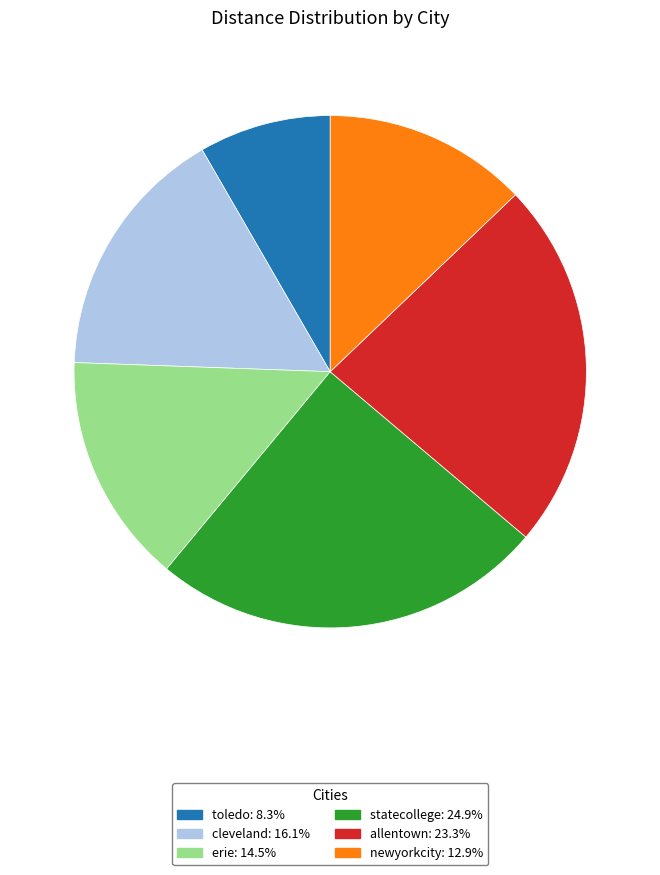

Approximately how many times larger is the value at newyorkcity compared to statecollege?

0.5